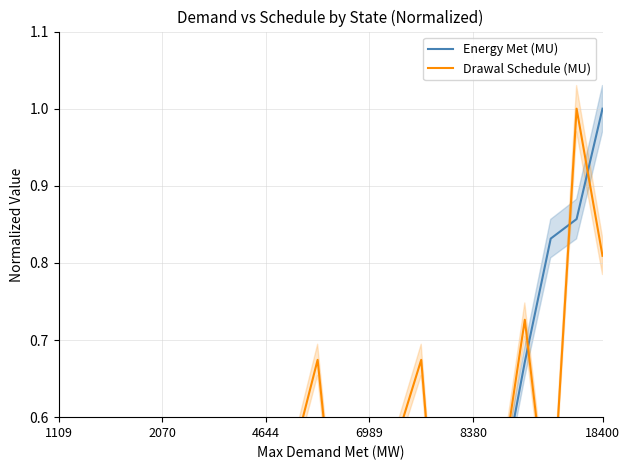

What is the average value of the Energy Met (MU) series?

0.4